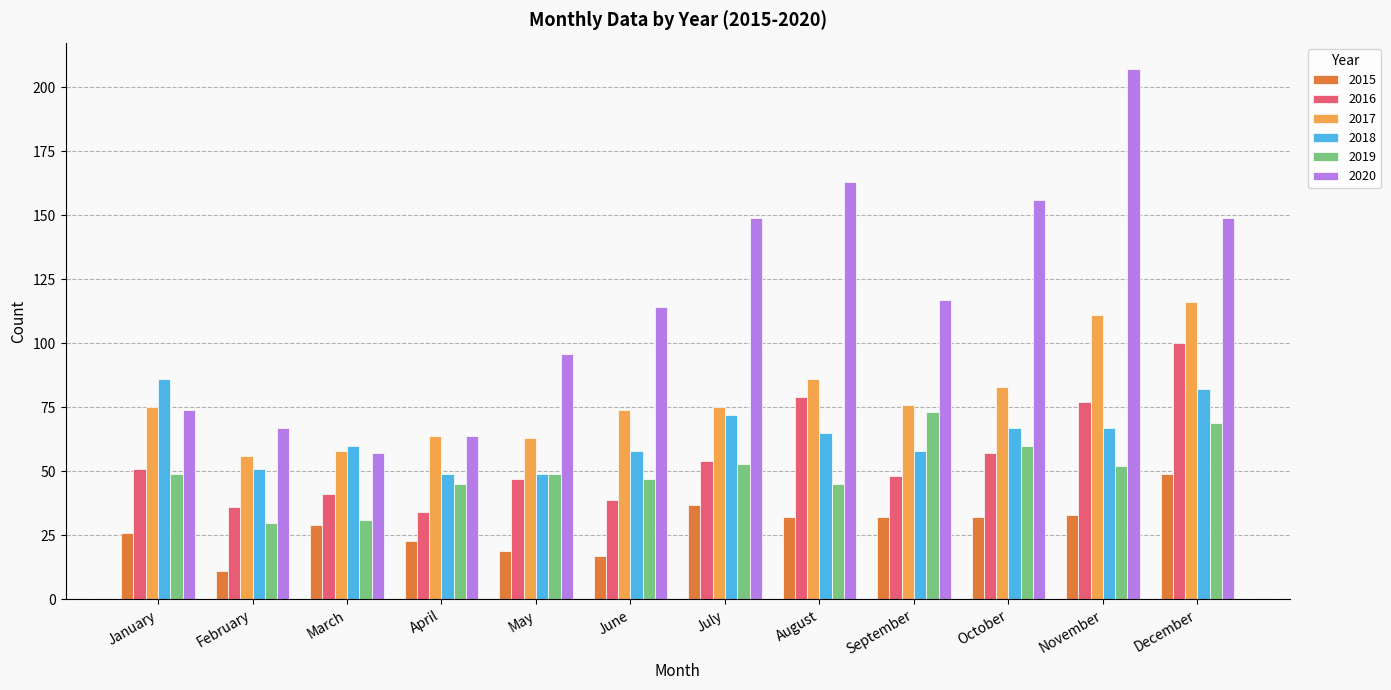

Is the value of 2016 at September greater than the value of 2018 at February?

No